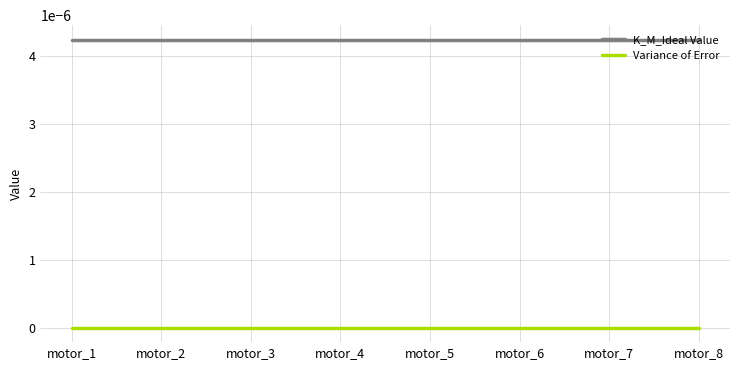

Is the value of Variance of Error at motor_7 greater than the value of K_M_Ideal Value at motor_3?

No